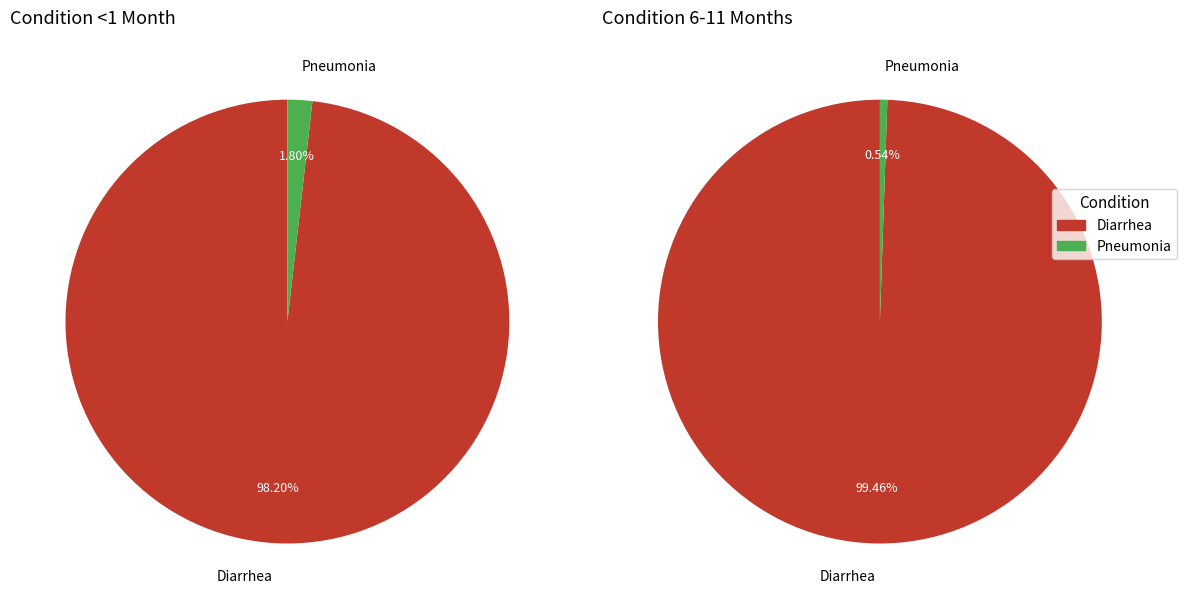

Is Pneumonia the majority of the pie?

No